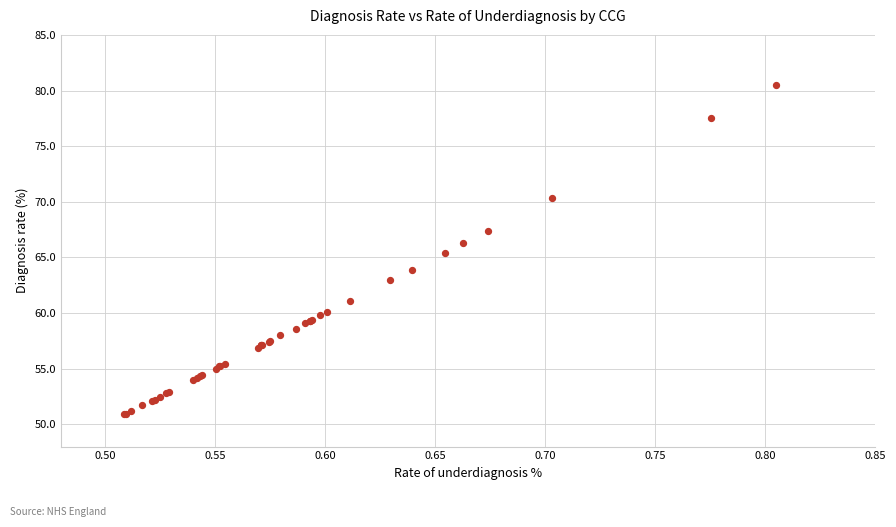

What Y value in the scatter plot is closest to 65?

65.4